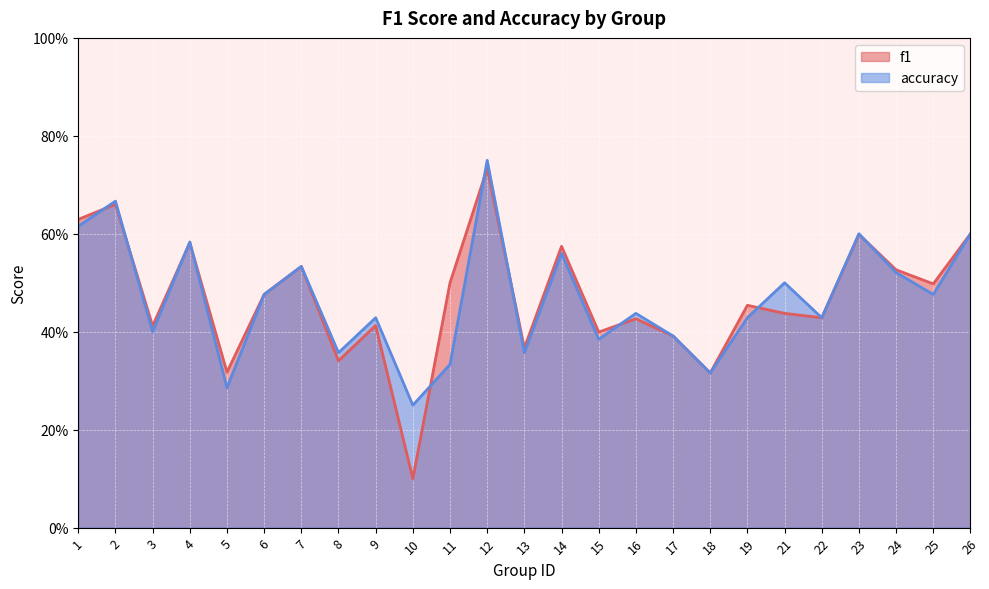

At which label does f1 reach its peak?

12